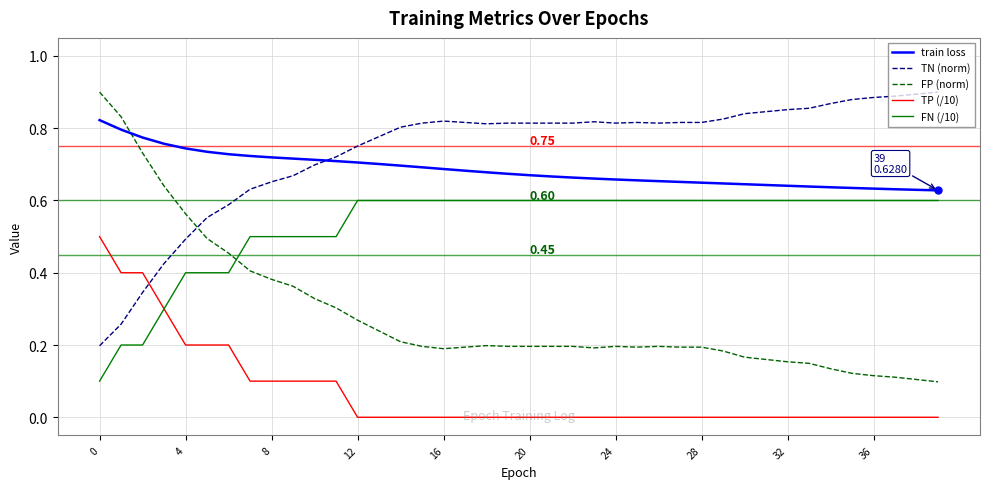

Which series has the largest total across all categories?

TN (norm)